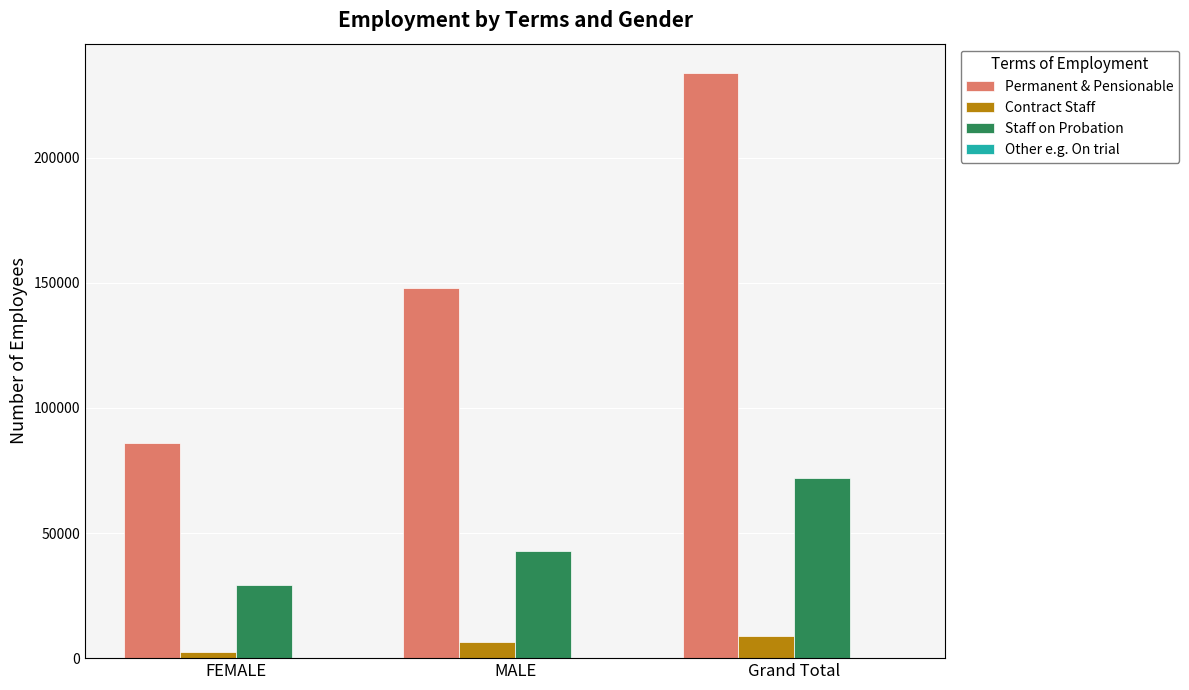

Are the bars horizontal?

No